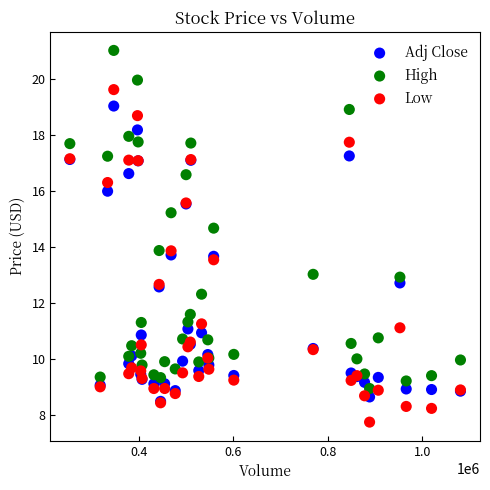

Which series contains the highest Y value?

High